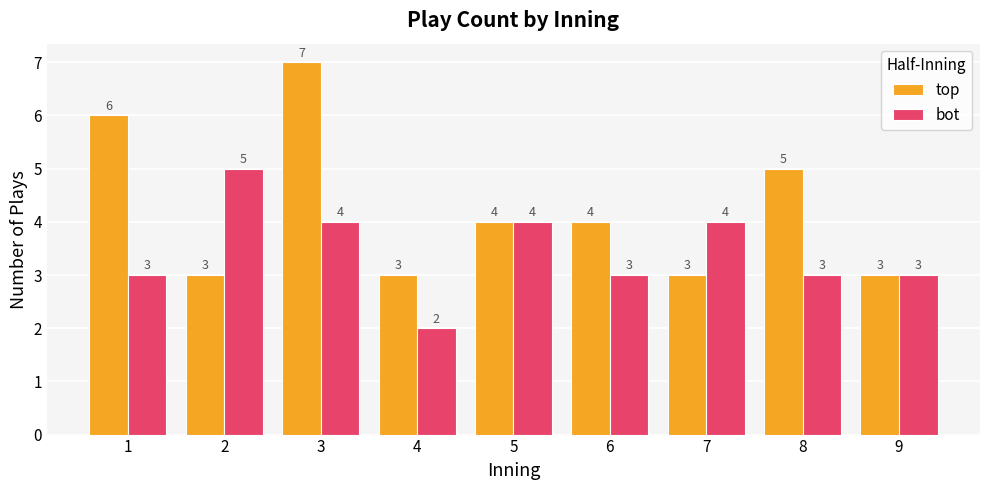

Are the bars horizontal?

No